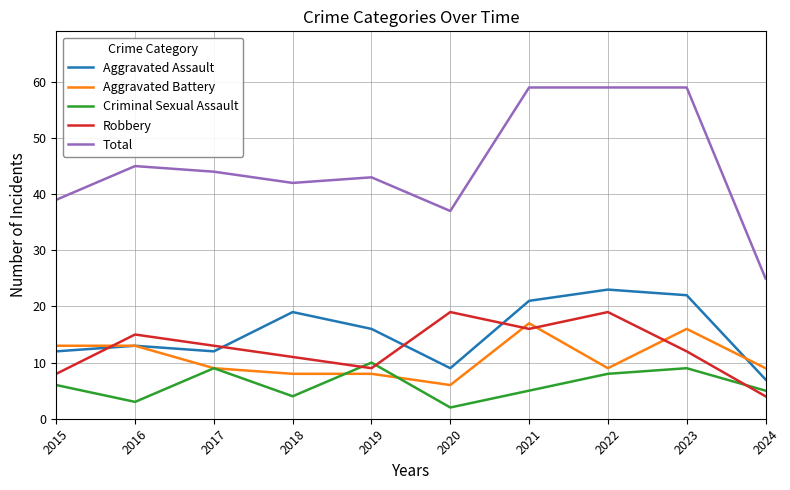

Where is Robbery nearest to the value 11?

2018